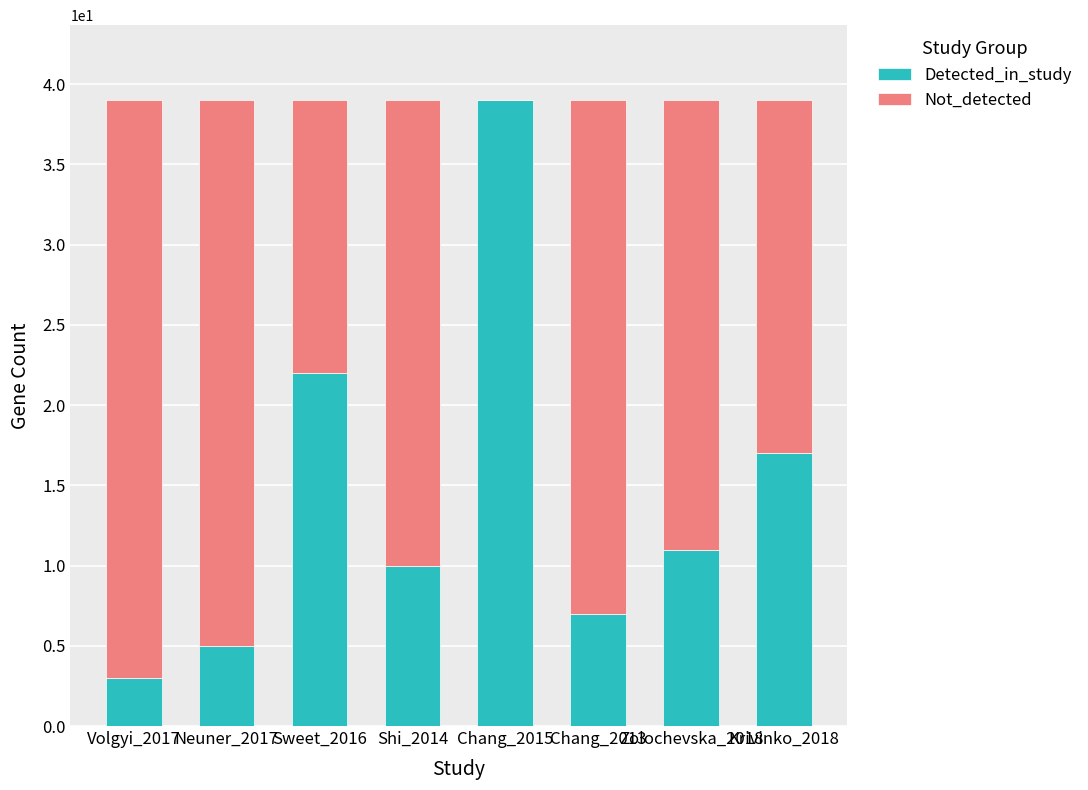

Count the number of data series in this chart.

2